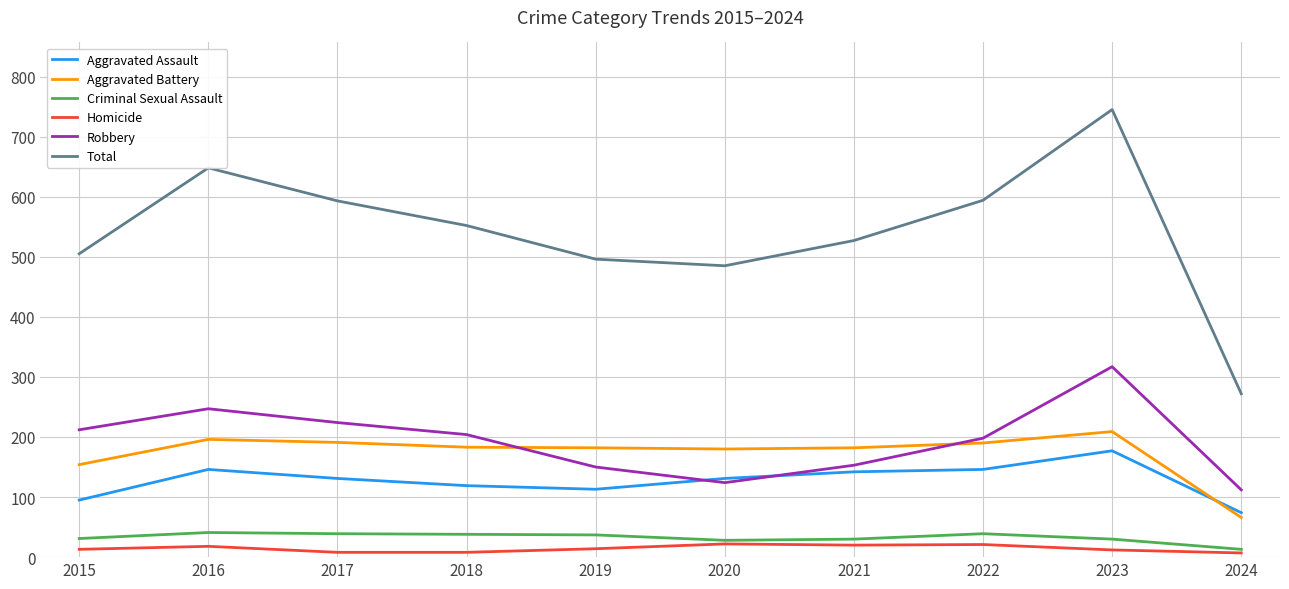

True or false: Homicide has a value of 8 at 2017.

True